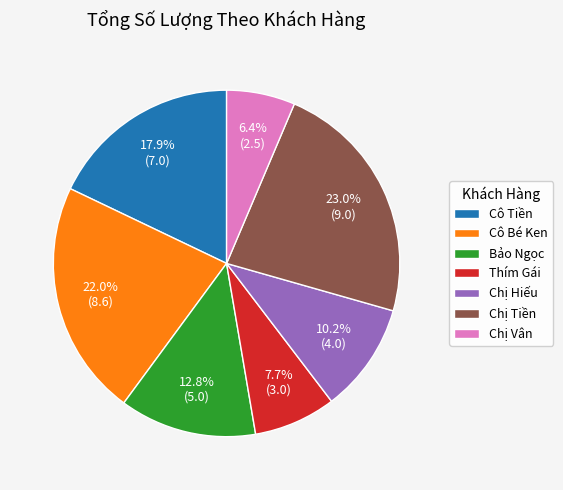

To the nearest percent, what is the average slice percentage?

14%